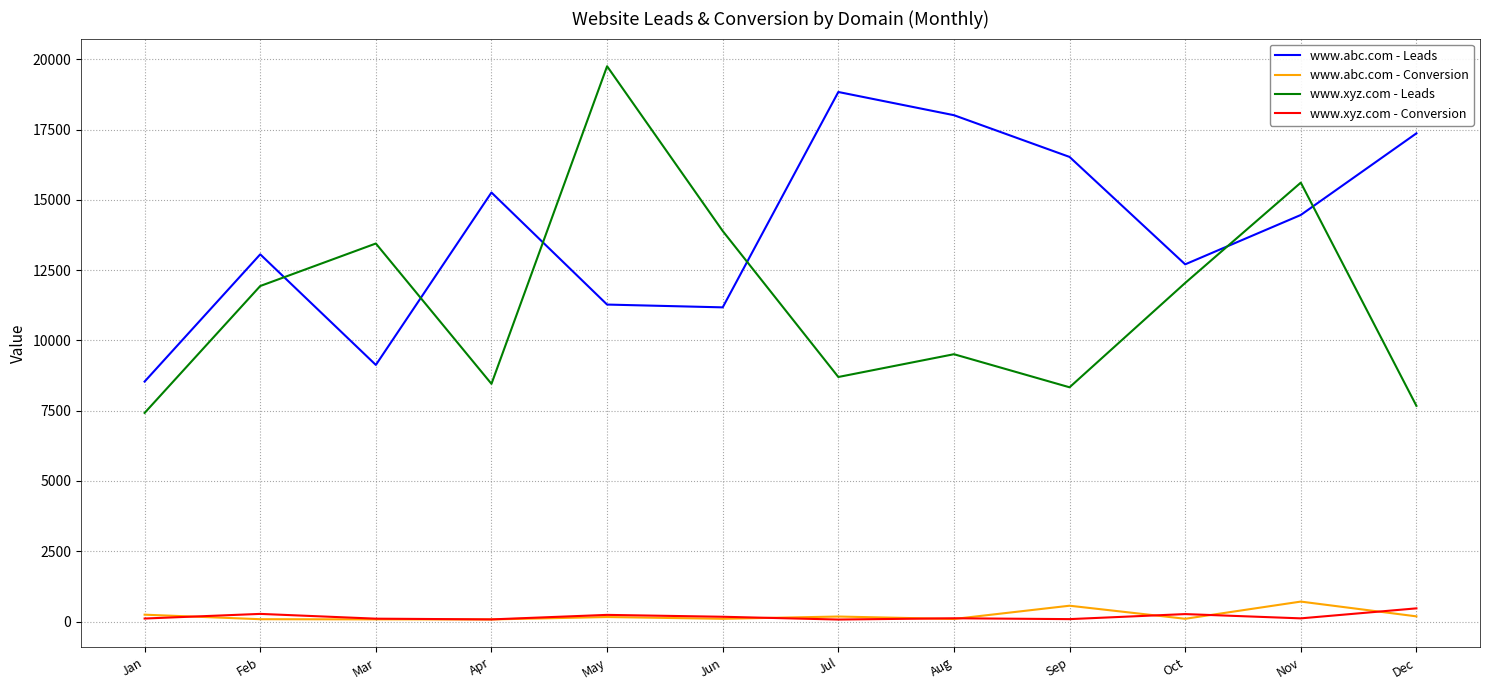

Which series has the largest range (max minus min)?

www.xyz.com - Leads